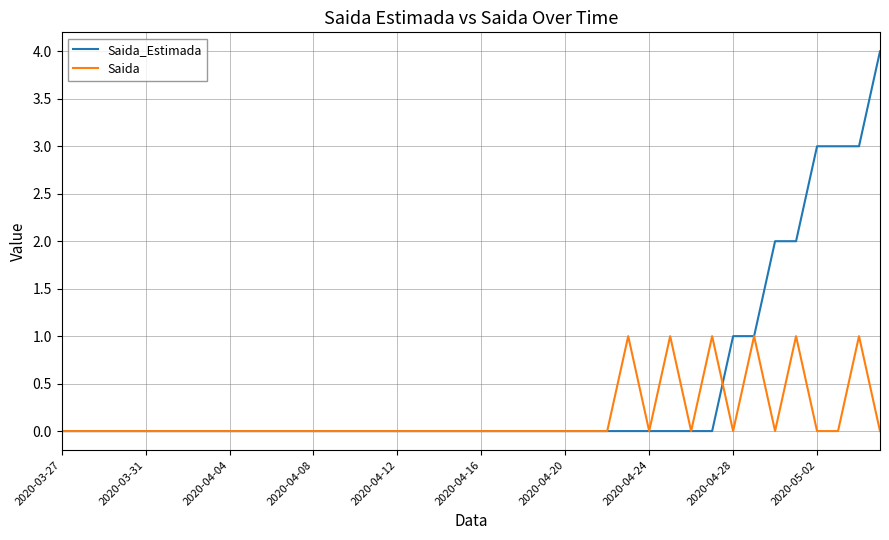

Which series has the largest total across all categories?

Saida_Estimada